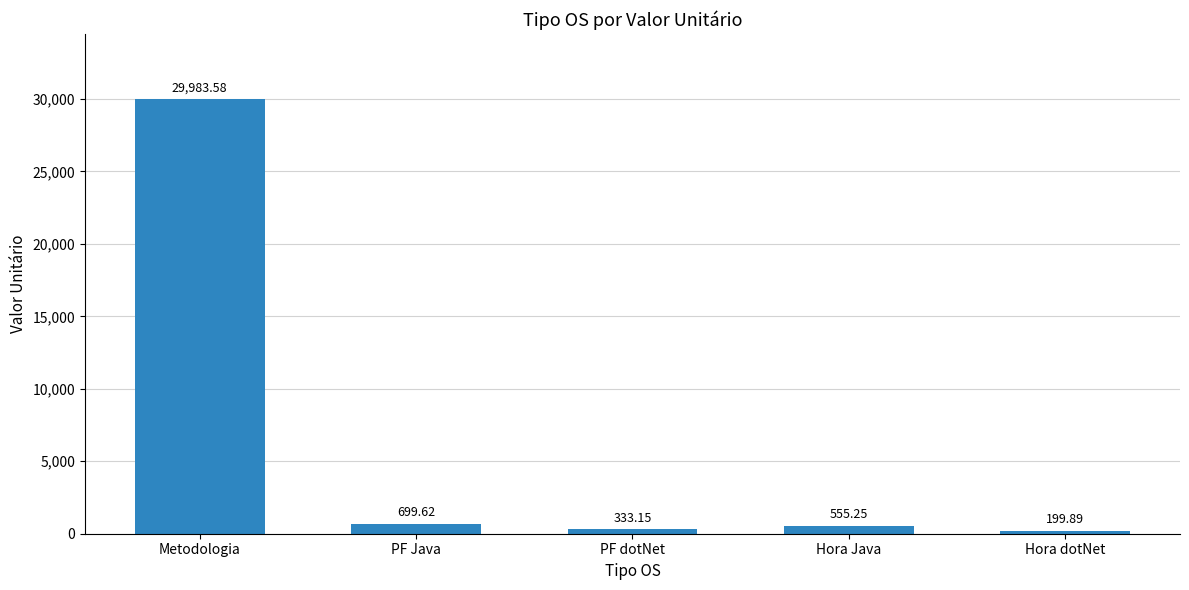

What is the change in value from Metodologia to PF dotNet?

-29650.4